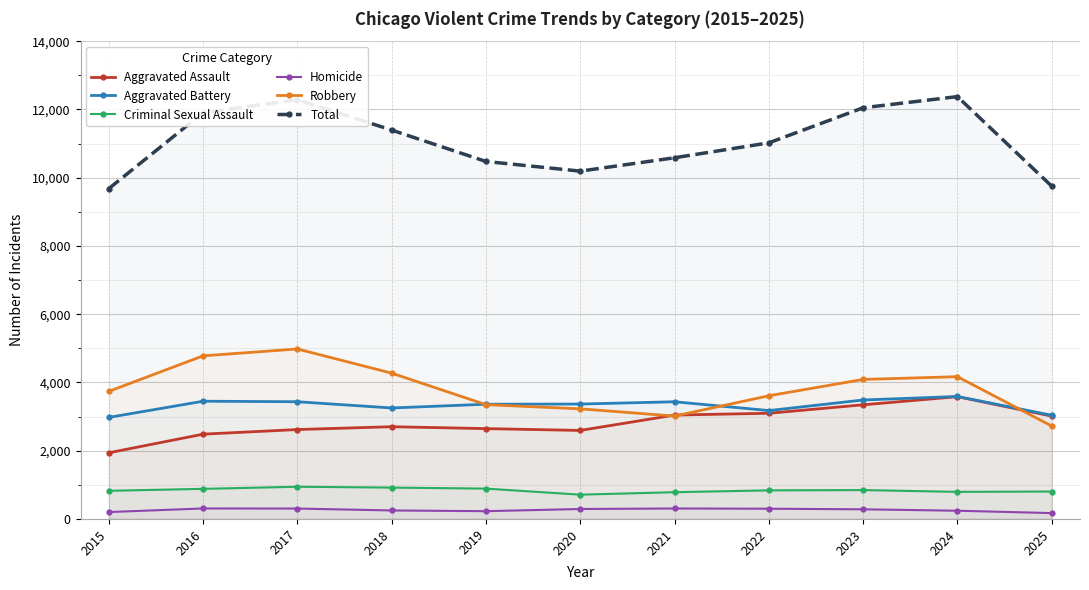

Reading left to right, transcribe all the data shown in this chart.

Aggravated Assault: 1939	2485	2620	2703	2647	2594	3044	3097	3345	3583	3013
Aggravated Battery: 2976	3450	3435	3252	3362	3367	3434	3176	3486	3589	3039
Criminal Sexual Assault: 825	882	944	919	889	712	784	838	846	794	804
Homicide: 202	308	305	249	228	292	307	300	283	241	172
Robbery: 3739	4780	4981	4272	3349	3227	3015	3610	4089	4169	2723
Total: 9681	11905	12285	11395	10475	10192	10584	11021	12049	12376	9751